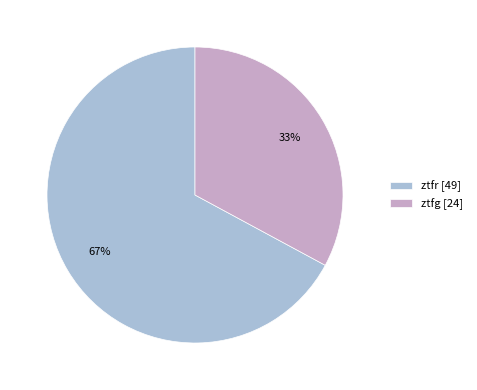

What is the largest slice in the pie chart?

ztfr